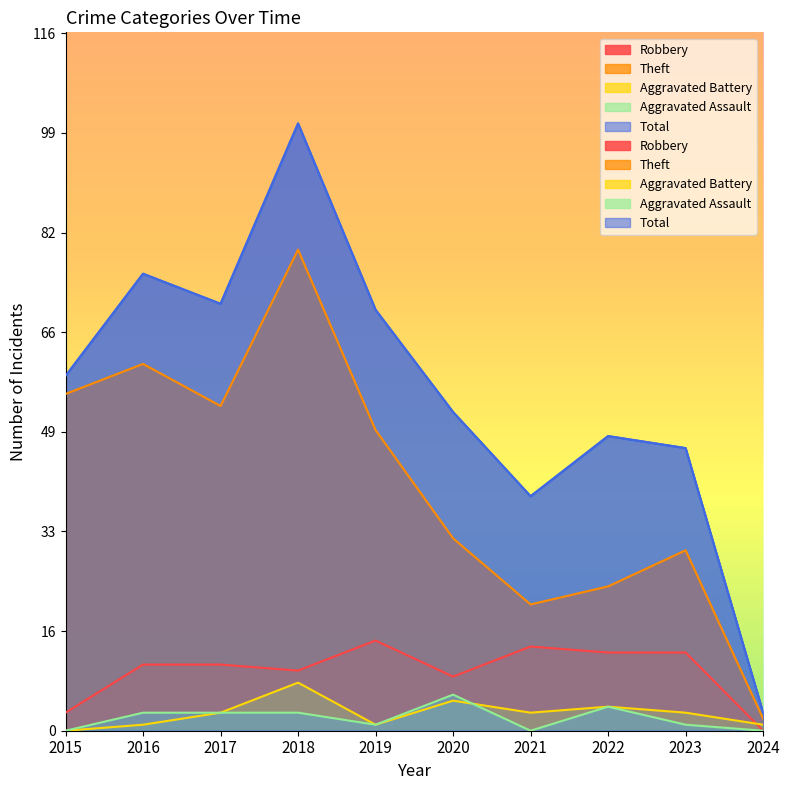

At which label does Robbery first exceed 11?

2019